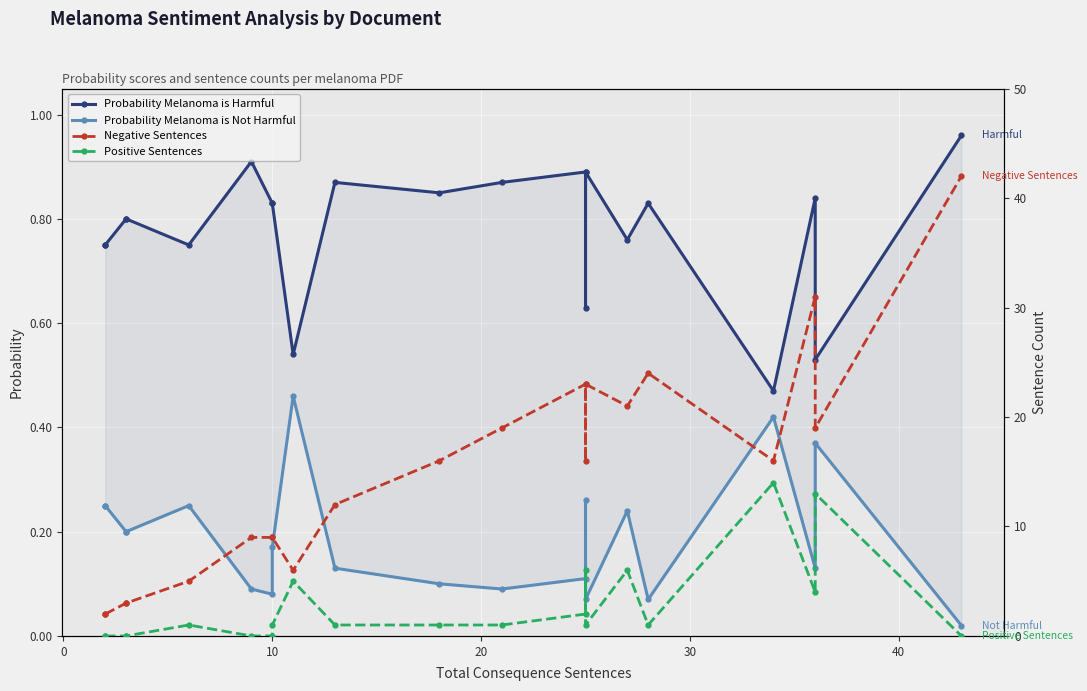

True or false: Positive Sentences and Negative Sentences intersect in this chart.

False